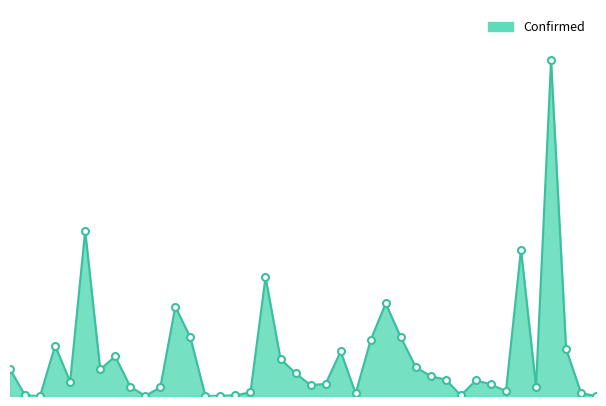

Does the chart display data point markers on the line(s)?

No